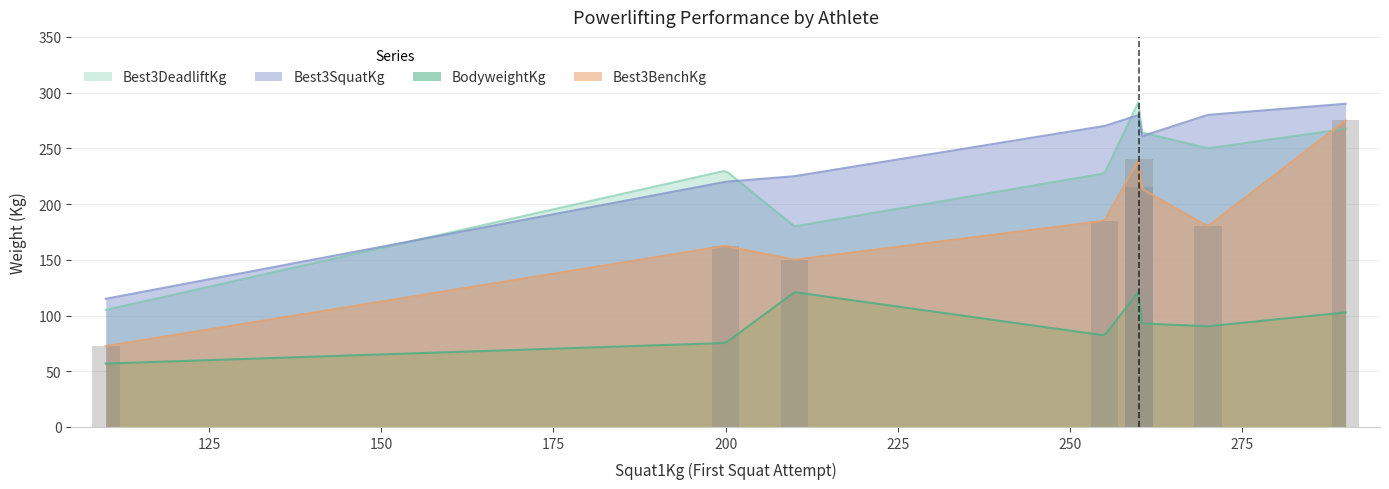

At Andreas Jemtland, list the series in order from smallest to largest.

BodyweightKg, Best3BenchKg, Best3DeadliftKg, Best3SquatKg